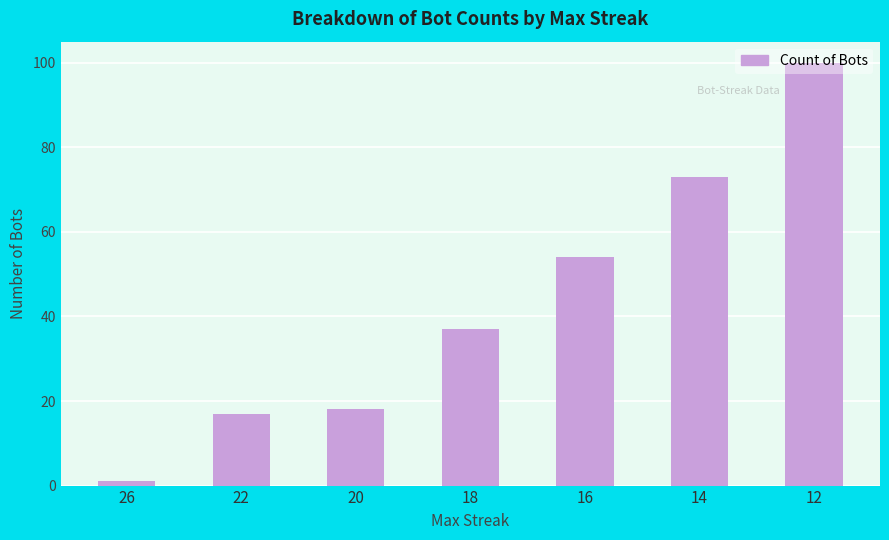

Between 26 and 12, which is larger?

12